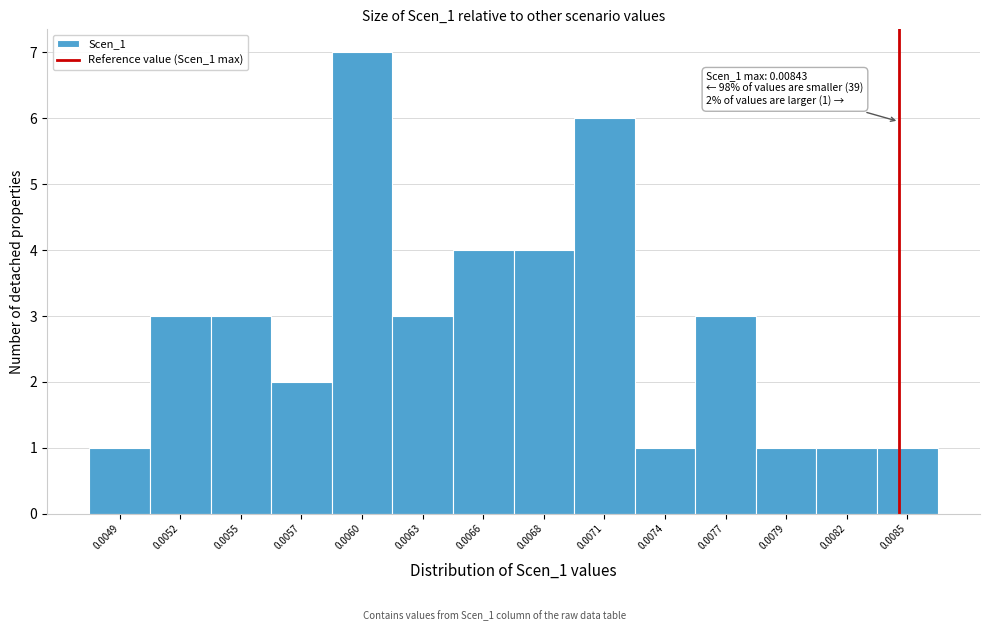

Reading left to right, transcribe all the data shown in this chart.

1	3	3	2	7	3	4	4	6	1	3	1	1	1